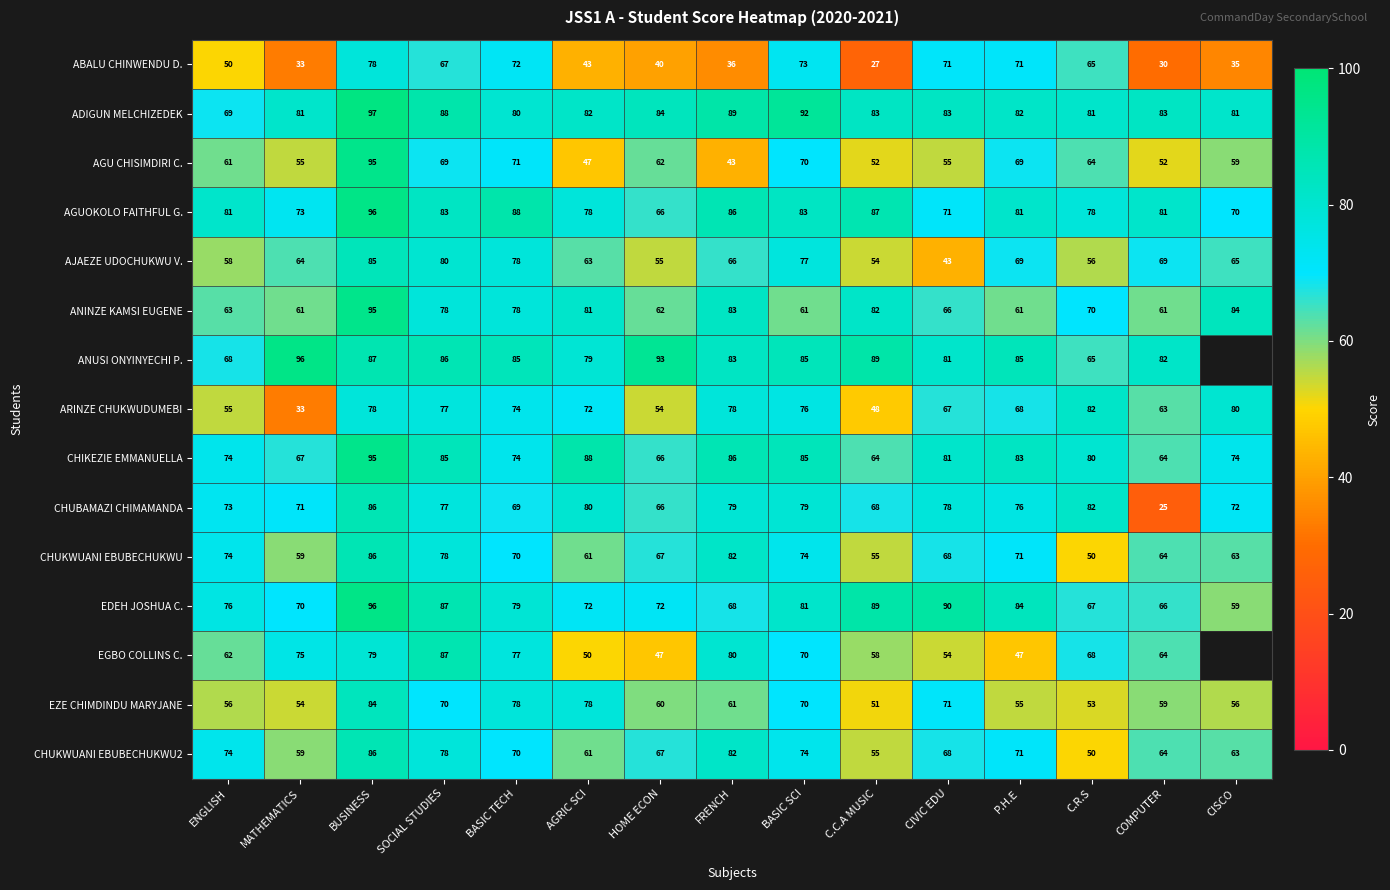

What is the approximate value of EZE CHIMDINDU MARYJANE at BASIC TECH, to the nearest 10?

80